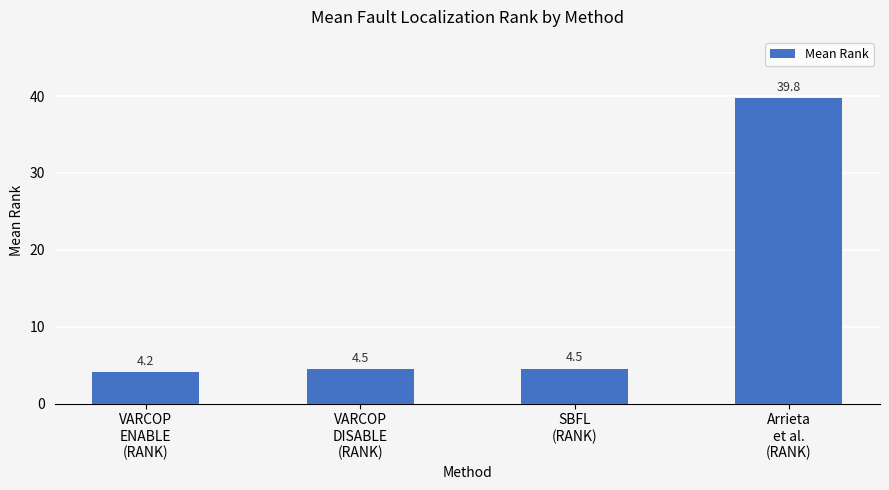

Which label corresponds to the smallest value in the chart?

VARCOP
ENABLE
(RANK)